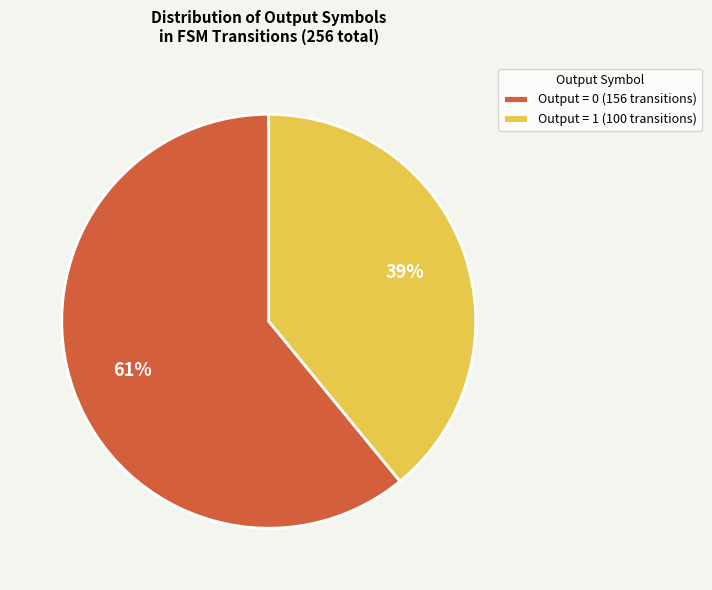

Is there a majority slice in this chart?

Yes